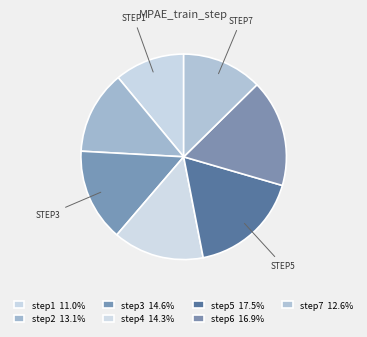

How many segments does this pie chart have?

7